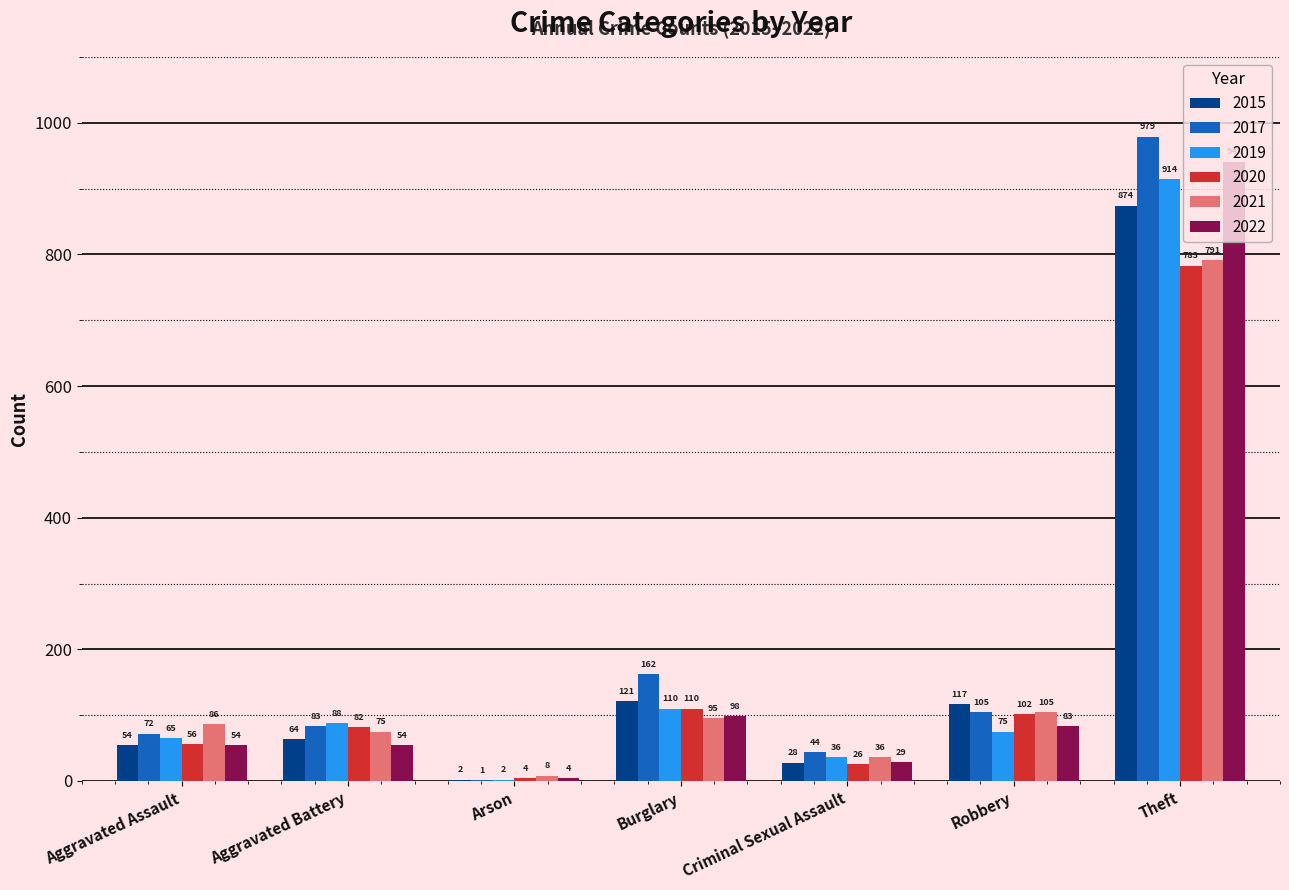

Which series has the widest spread of values?

2017